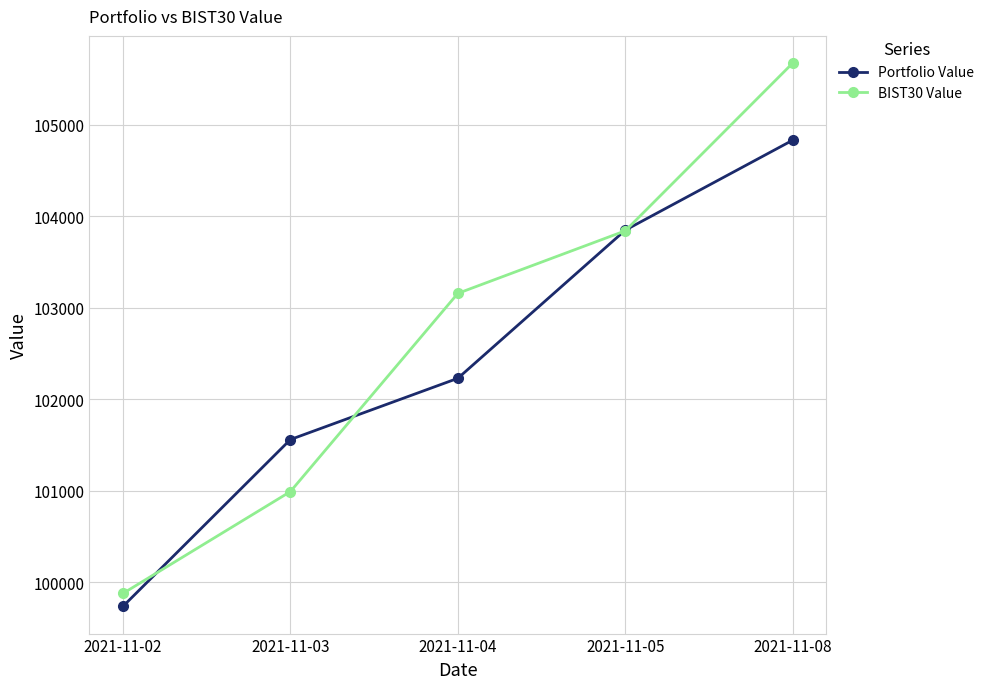

List the series in order of their overall mean, lowest first.

Portfolio Value, BIST30 Value